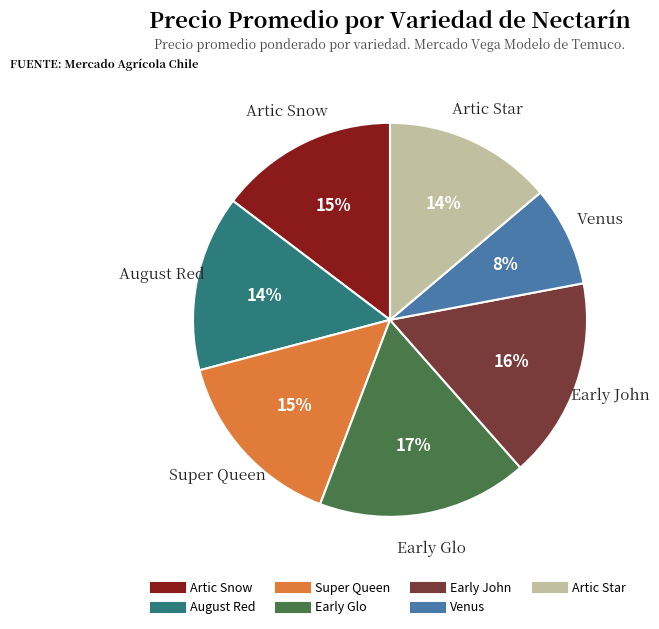

Is there a majority slice in this chart?

No